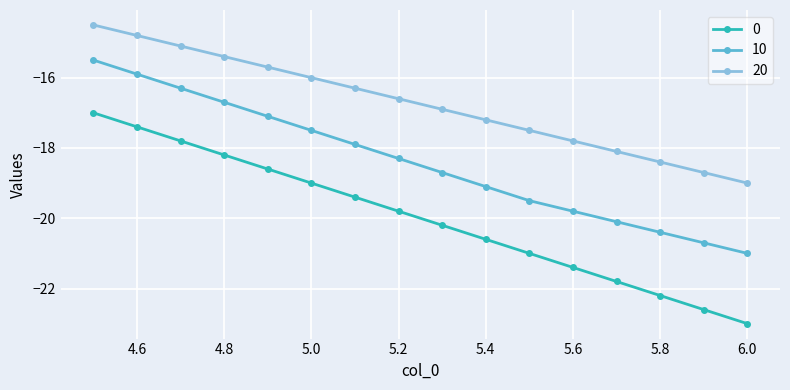

Rank the series by their maximum value, from lowest to highest.

0, 10, 20